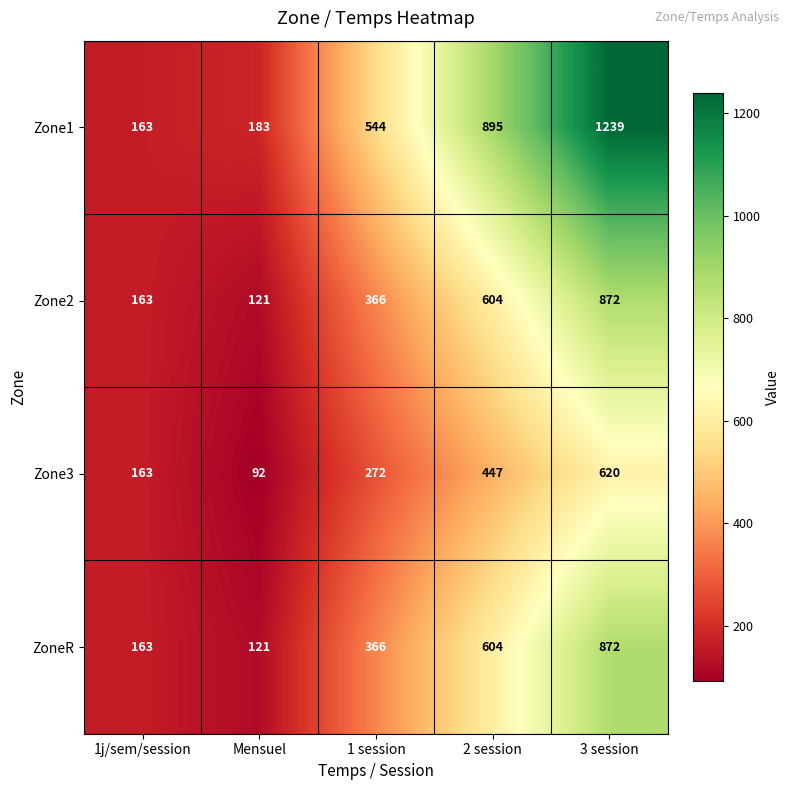

Reading left to right, list all the values displayed in this chart.

Zone1: 1j/sem/session=163	Mensuel=183	1 session=544	2 session=895	3 session=1239
Zone2: 1j/sem/session=163	Mensuel=121	1 session=366	2 session=604	3 session=872
Zone3: 1j/sem/session=163	Mensuel=92	1 session=272	2 session=447	3 session=620
ZoneR: 1j/sem/session=163	Mensuel=121	1 session=366	2 session=604	3 session=872